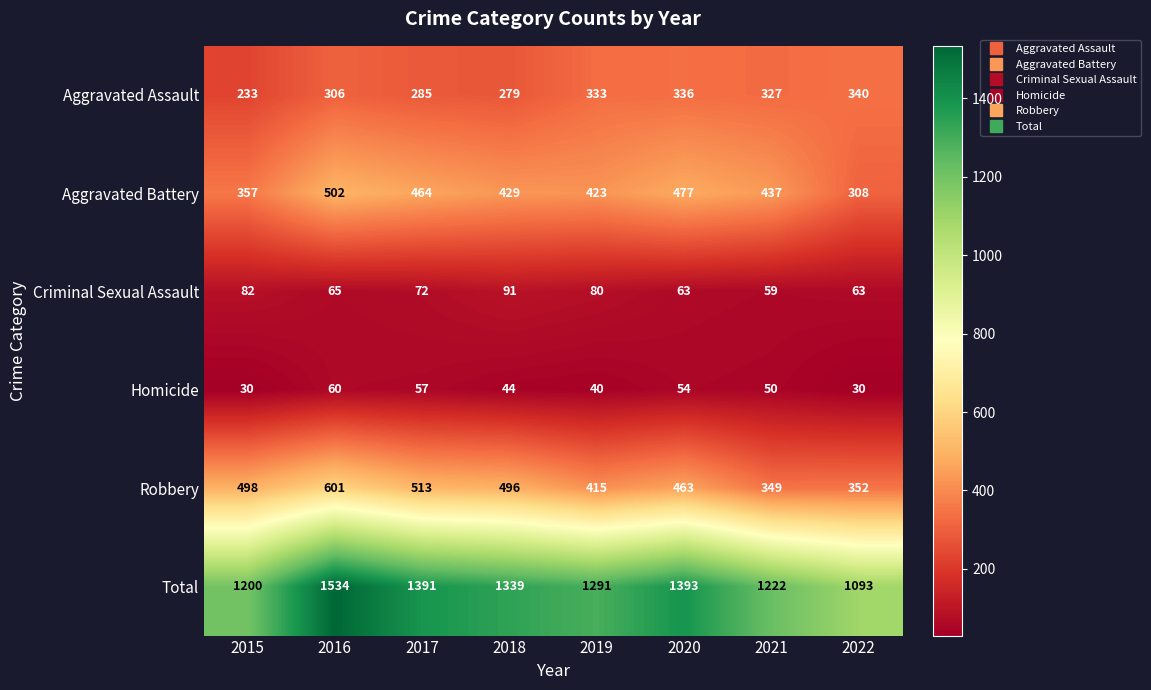

At how many categories does at least one series exceed 511?

8